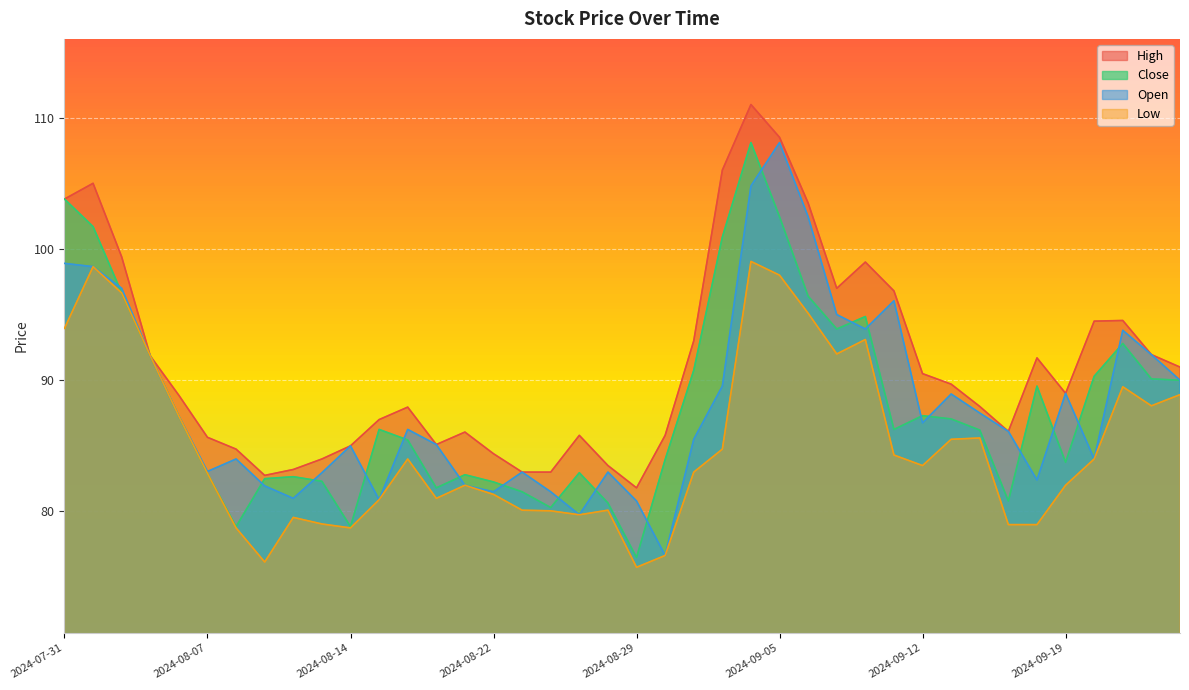

Reading right to left, list all the values displayed in this chart.

High: 91.0	92.0	94.5	94.5	89.0	91.7	86.1	88.0	89.7	90.5	96.8	99.0	97.0	103.5	108.5	111.0	106.0	93.0	85.8	81.8	83.5	85.8	83.0	83.0	84.4	86.0	85.1	88.0	87.0	85.0	84.0	83.2	82.8	84.8	85.7	88.8	91.8	99.4	105.0	103.8
Close: 90.0	90.1	92.8	90.3	83.8	89.5	80.8	86.2	87.0	87.3	86.2	94.8	93.9	96.4	102.5	108.1	100.9	90.8	84.0	76.5	80.7	83.0	80.3	81.5	82.2	82.8	81.8	85.5	86.2	78.8	82.3	82.7	82.5	78.8	82.9	87.2	91.8	96.7	101.7	103.8
Open: 90.0	92.0	93.8	84.0	89.0	82.4	86.1	87.5	89.0	86.8	96.0	93.9	95.0	102.5	108.1	104.8	89.5	85.5	76.7	80.8	83.0	79.8	81.5	83.0	81.5	82.0	85.1	86.2	80.9	85.0	83.0	81.0	82.0	84.0	83.0	87.2	91.8	97.0	98.7	98.9
Low: 88.9	88.0	89.5	84.0	82.0	79.0	79.0	85.6	85.5	83.5	84.3	93.1	92.0	95.1	98.0	99.0	84.8	83.0	76.7	75.8	80.1	79.8	80.0	80.1	81.3	82.0	81.0	84.0	80.9	78.8	79.0	79.5	76.2	78.8	82.9	87.2	91.8	96.7	98.7	94.0